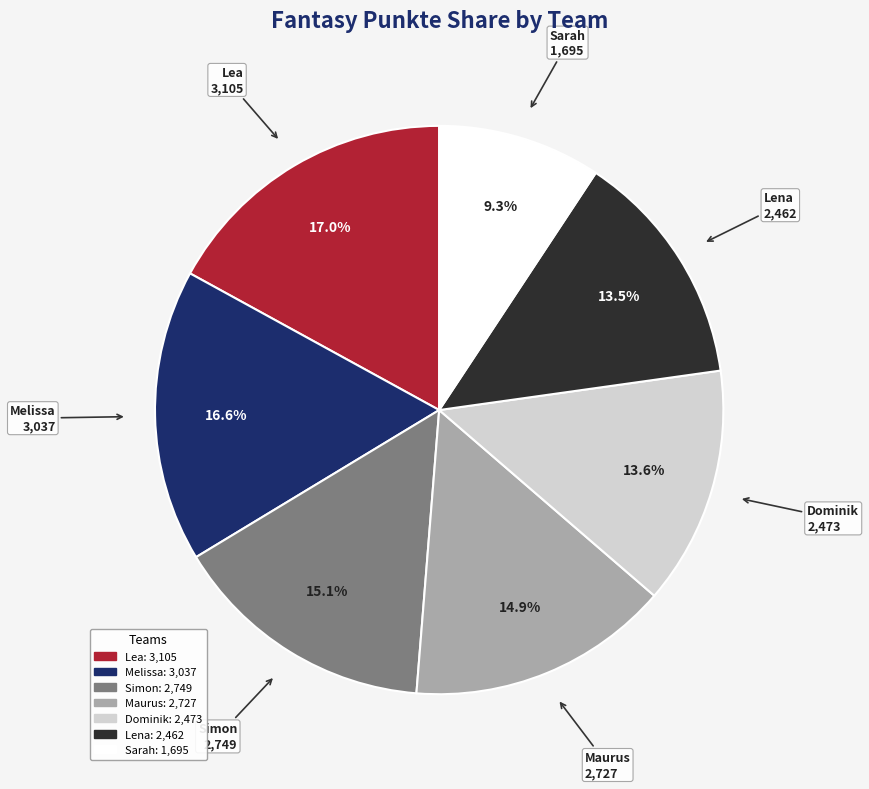

Does Maurus represent more than half of the total?

No